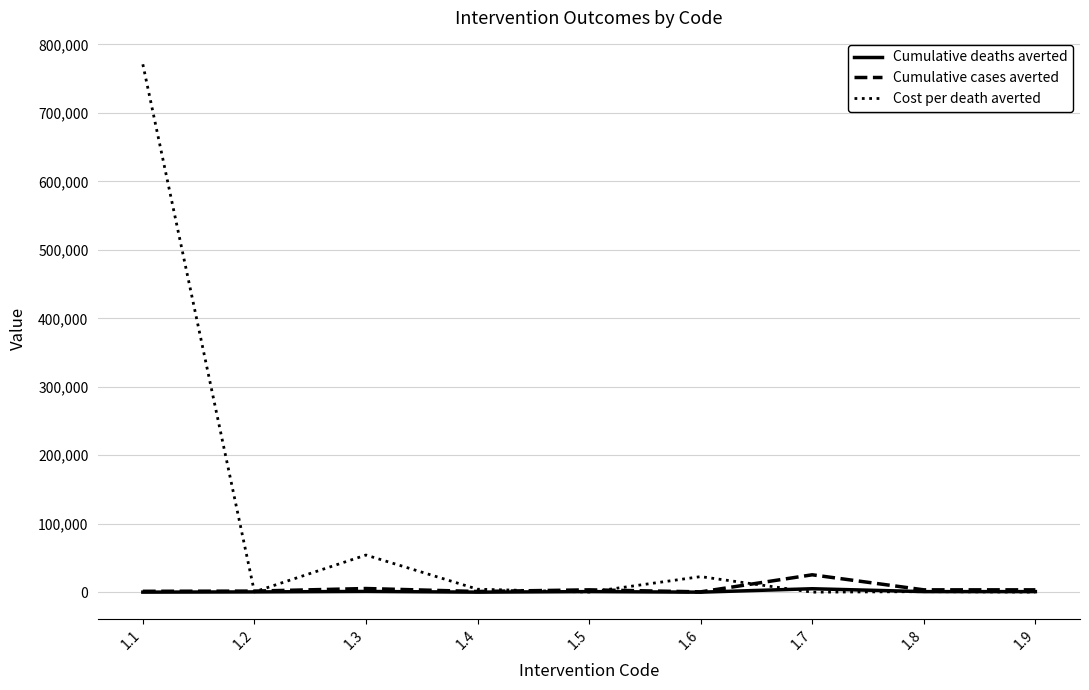

Which series has the largest total across all categories?

Cost per death averted